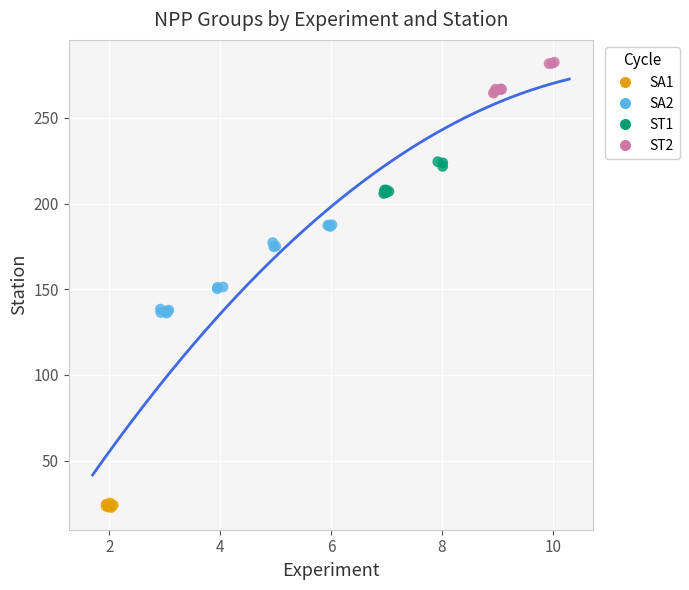

Which series reaches the minimum Y coordinate?

SA1